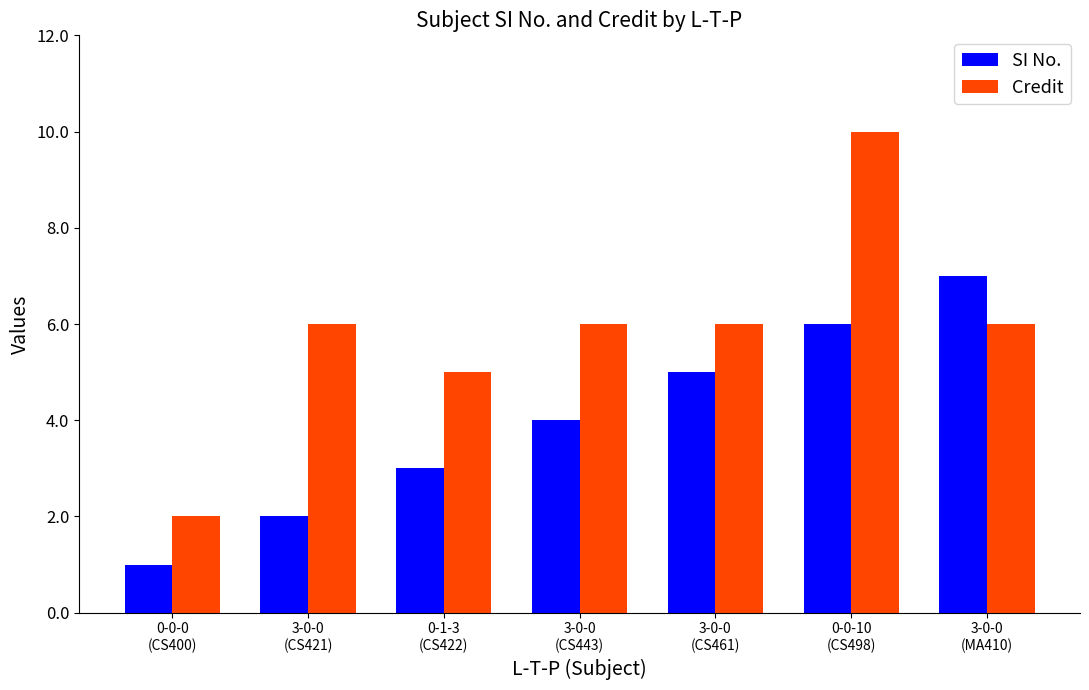

What is the difference between the SI No. values at 0-0-10
(CS498) and 3-0-0
(CS461)?

1